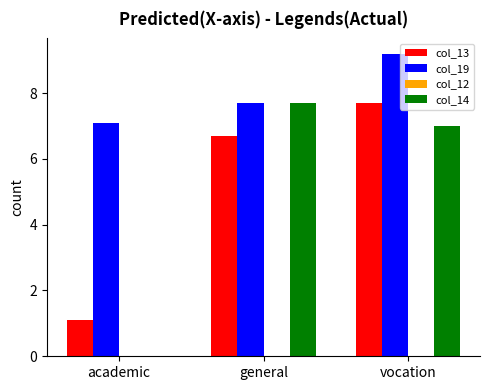

What is the sum of all col_14 values?

14.7